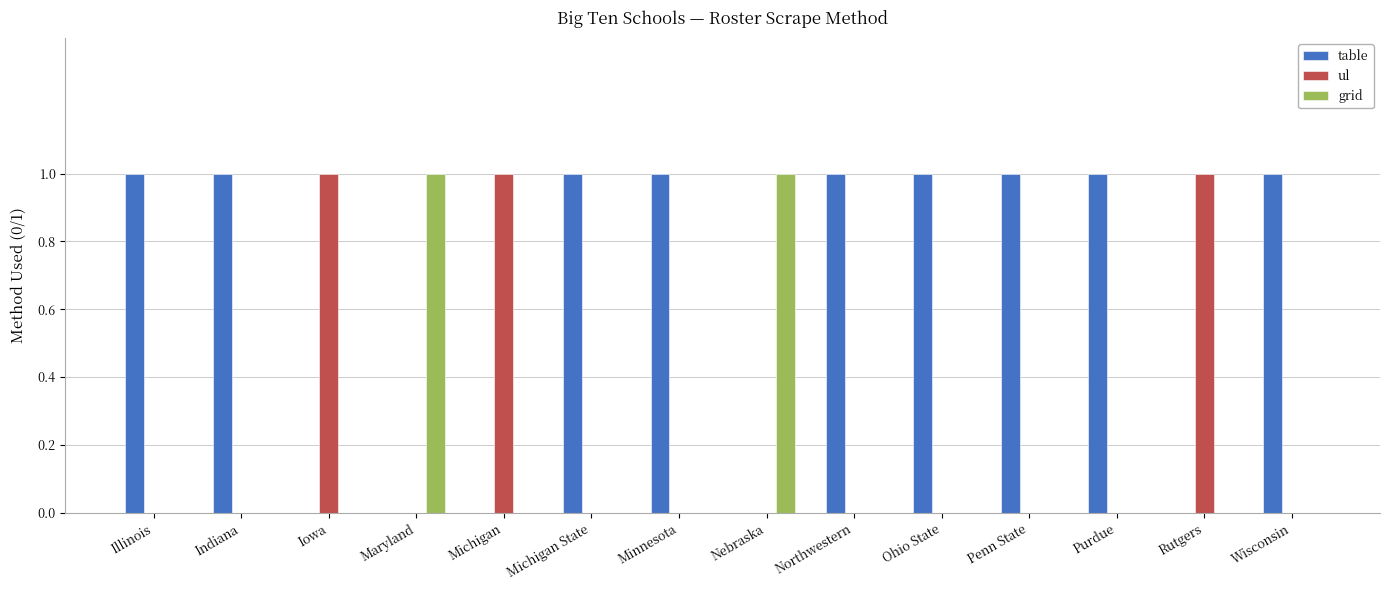

Is it true that table equals 1 at Illinois?

True